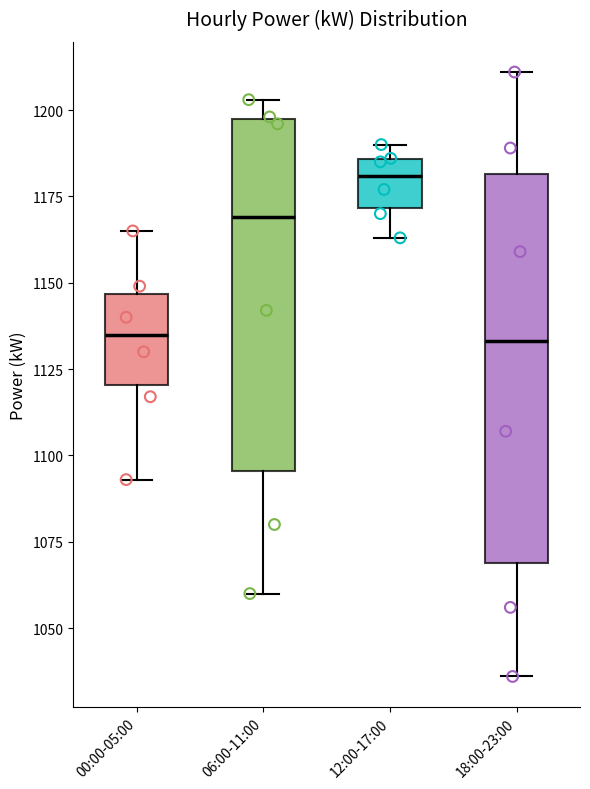

Which box is the tallest, from its lower edge to its upper edge?

18:00-23:00